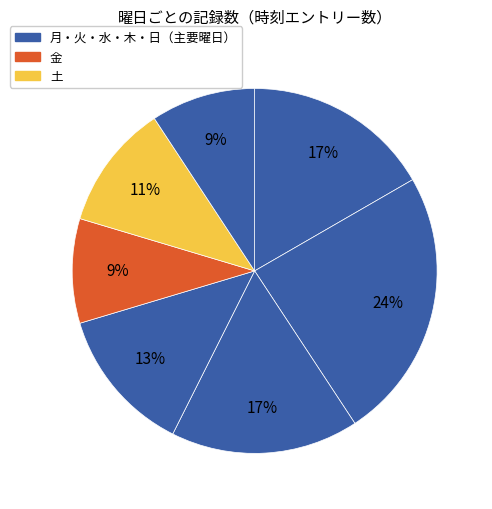

Count the number of slices in the pie.

7